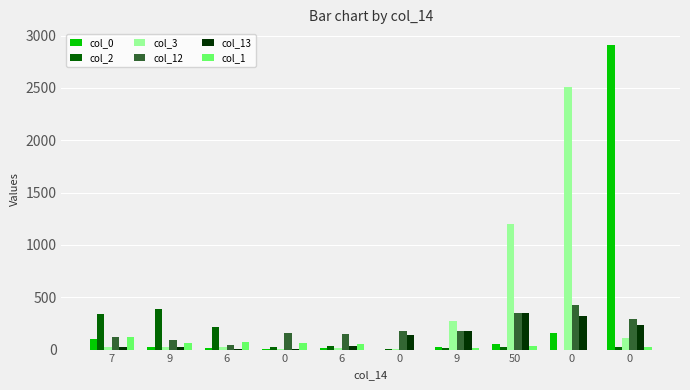

What are all the series names shown in the legend?

col_0, col_2, col_3, col_12, col_13, col_1